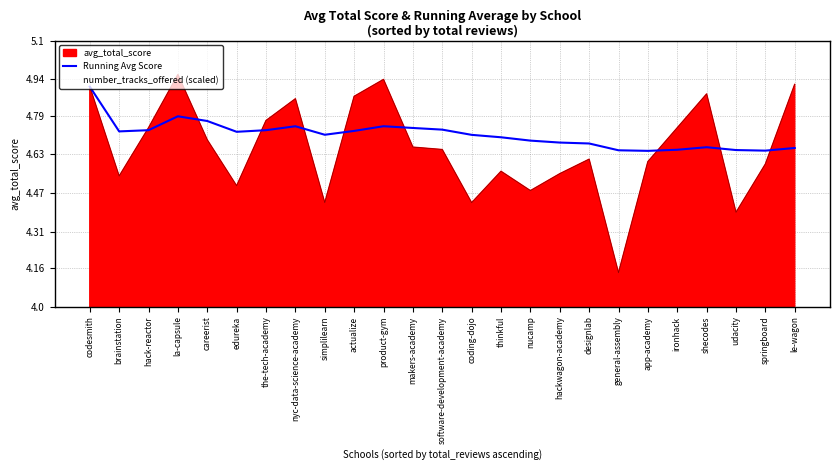

Which series has the largest total across all categories?

Running Avg Score